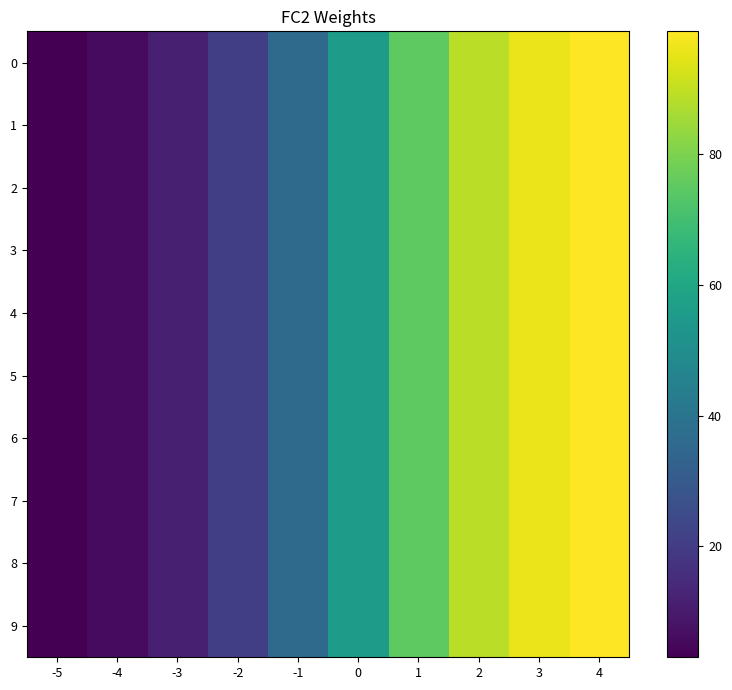

Reading left to right, list all the values displayed in this chart.

0: -5=3.0	-4=6.0	-3=11.4	-2=21.0	-1=36.0	0=55.6	1=75.0	2=88.9	3=96.0	4=98.8
1: -5=3.0	-4=6.0	-3=11.4	-2=21.0	-1=36.0	0=55.6	1=75.0	2=88.9	3=96.0	4=98.8
2: -5=3.0	-4=6.0	-3=11.4	-2=21.0	-1=36.0	0=55.6	1=75.0	2=88.9	3=96.0	4=98.8
3: -5=3.0	-4=6.0	-3=11.4	-2=21.0	-1=36.0	0=55.6	1=75.0	2=88.9	3=96.0	4=98.8
4: -5=3.0	-4=6.0	-3=11.4	-2=21.0	-1=36.0	0=55.6	1=75.0	2=88.9	3=96.0	4=98.8
5: -5=3.0	-4=6.0	-3=11.4	-2=21.0	-1=36.0	0=55.6	1=75.0	2=88.9	3=96.0	4=98.8
6: -5=3.0	-4=6.0	-3=11.4	-2=21.0	-1=36.0	0=55.6	1=75.0	2=88.9	3=96.0	4=98.8
7: -5=3.0	-4=6.0	-3=11.4	-2=21.0	-1=36.0	0=55.6	1=75.0	2=88.9	3=96.0	4=98.8
8: -5=3.0	-4=6.0	-3=11.4	-2=21.0	-1=36.0	0=55.6	1=75.0	2=88.9	3=96.0	4=98.8
9: -5=3.0	-4=6.0	-3=11.4	-2=21.0	-1=36.0	0=55.6	1=75.0	2=88.9	3=96.0	4=98.8